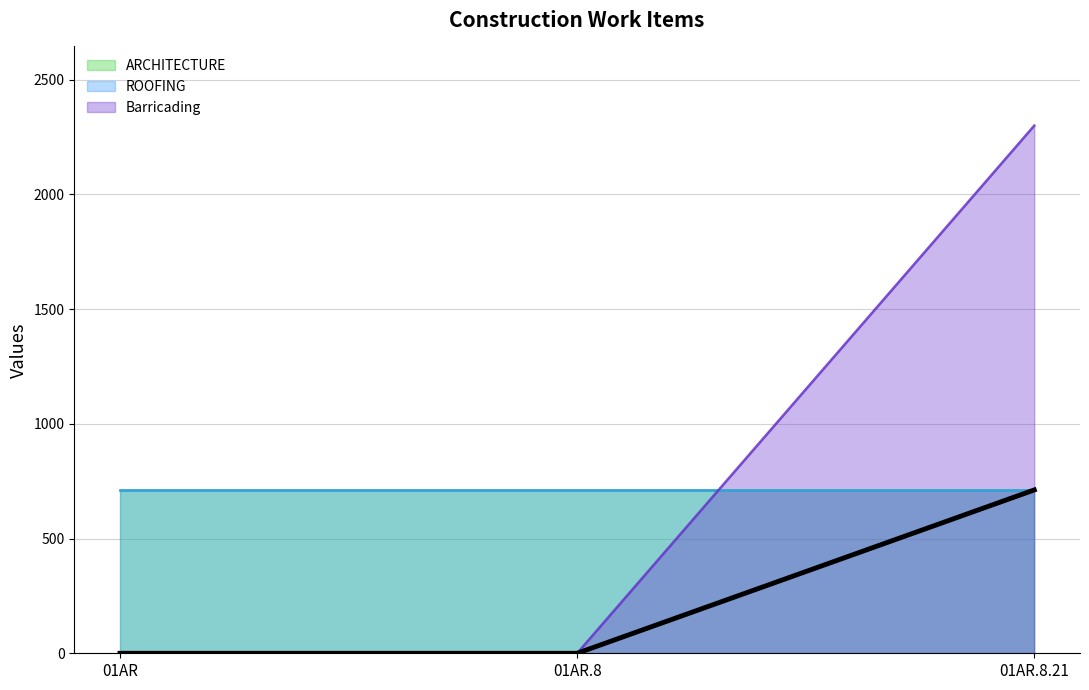

What is the label of the 1st point from the right?

01AR.8.21